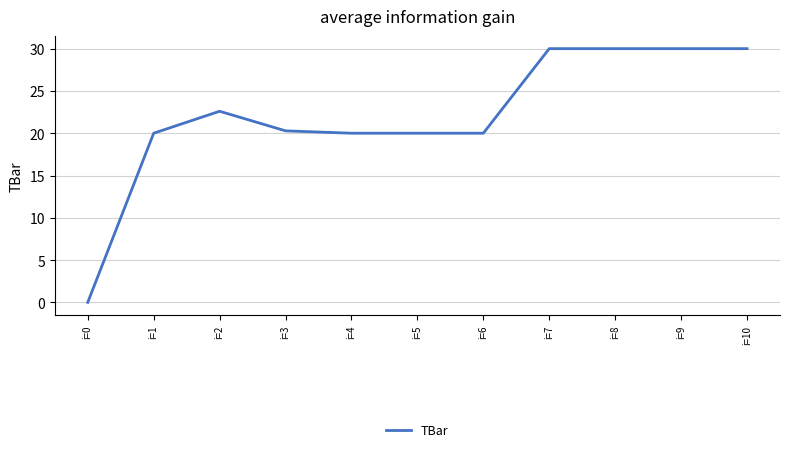

What is the ratio of the value at i=1 to the value at i=3?

1.0